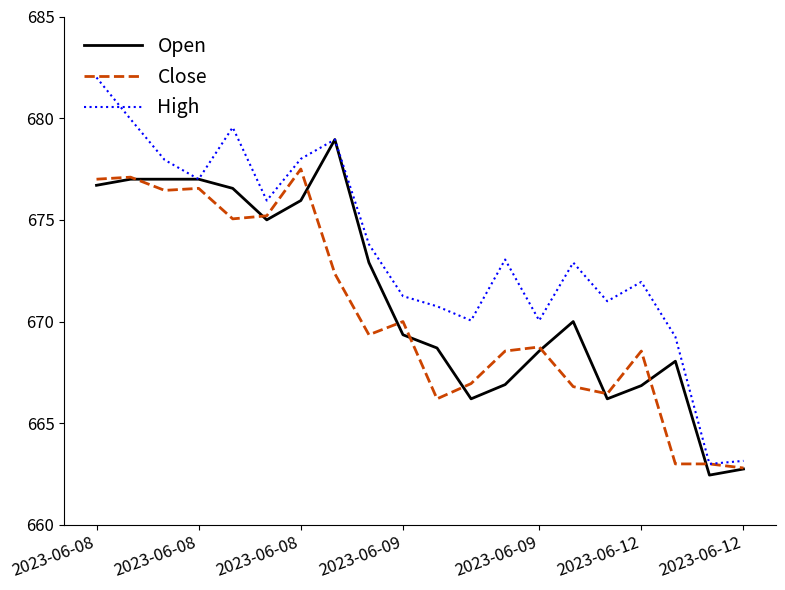

What is the minimum value shown in the chart?

662.5